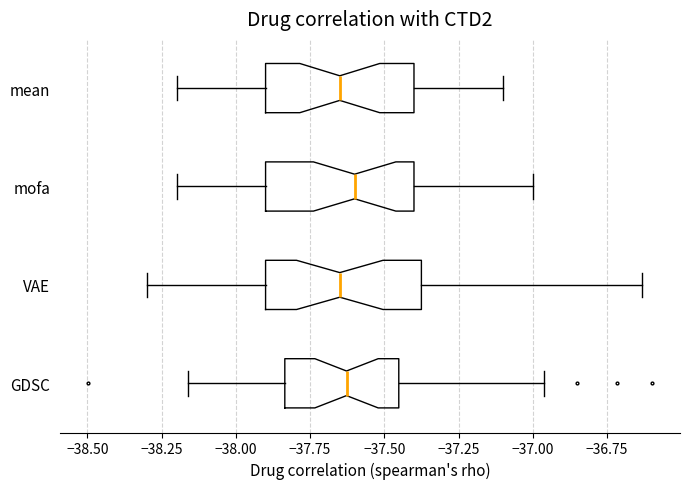

Where does the right whisker of the box for mofa end on the x-axis? The values are not printed on the chart, so give them approximately, as read against the axis.

-37.00